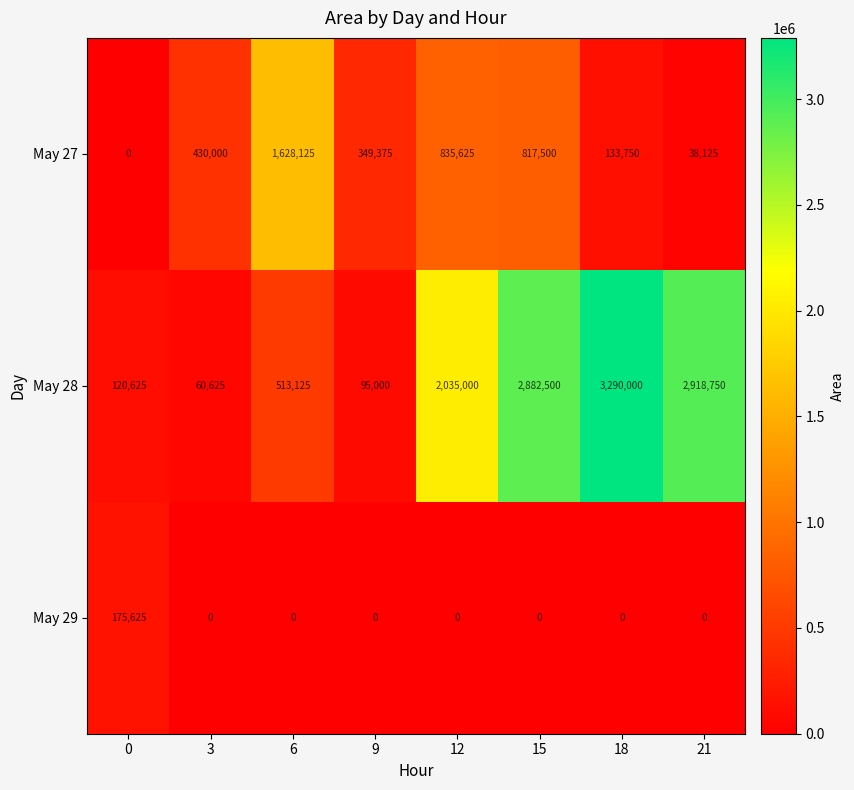

Which series changed the most between 0 and 12?

May 28